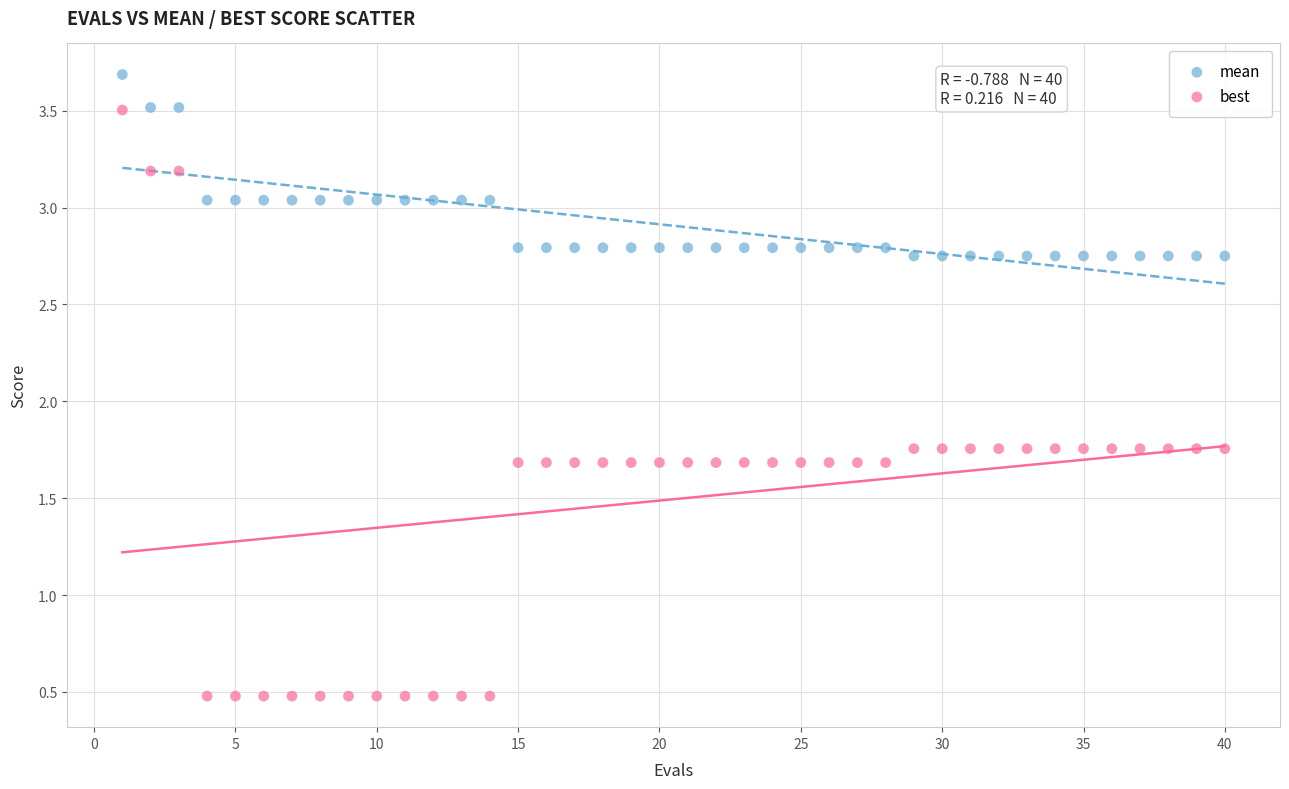

Which series reaches the minimum Y coordinate?

best